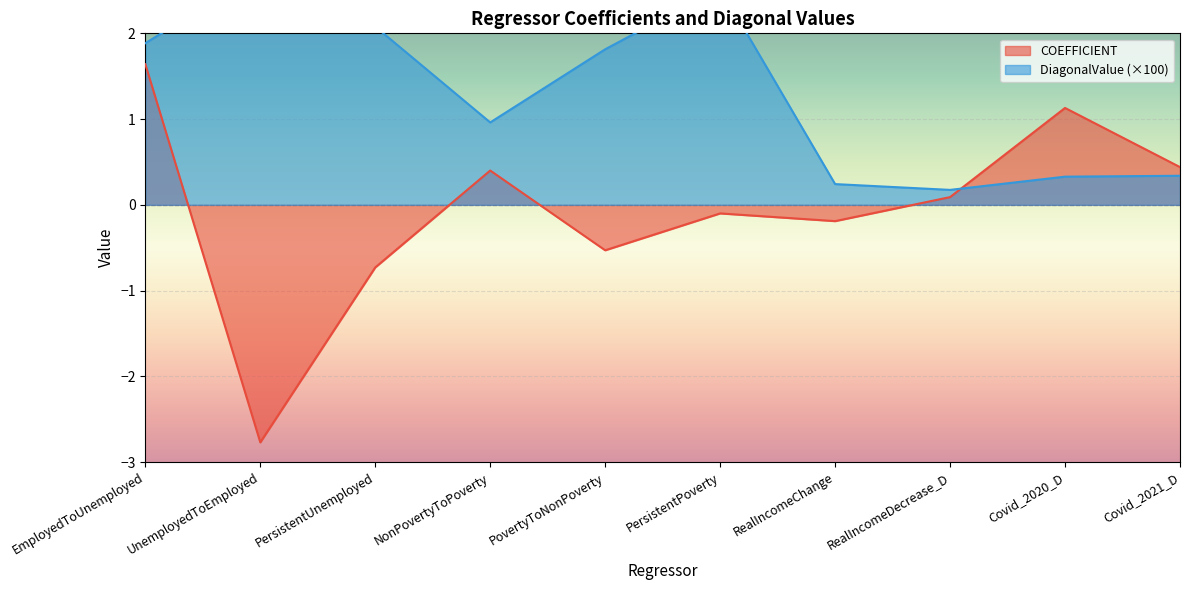

The COEFFICIENT series shows 0.1 at NonPovertyToPoverty. True or false?

False